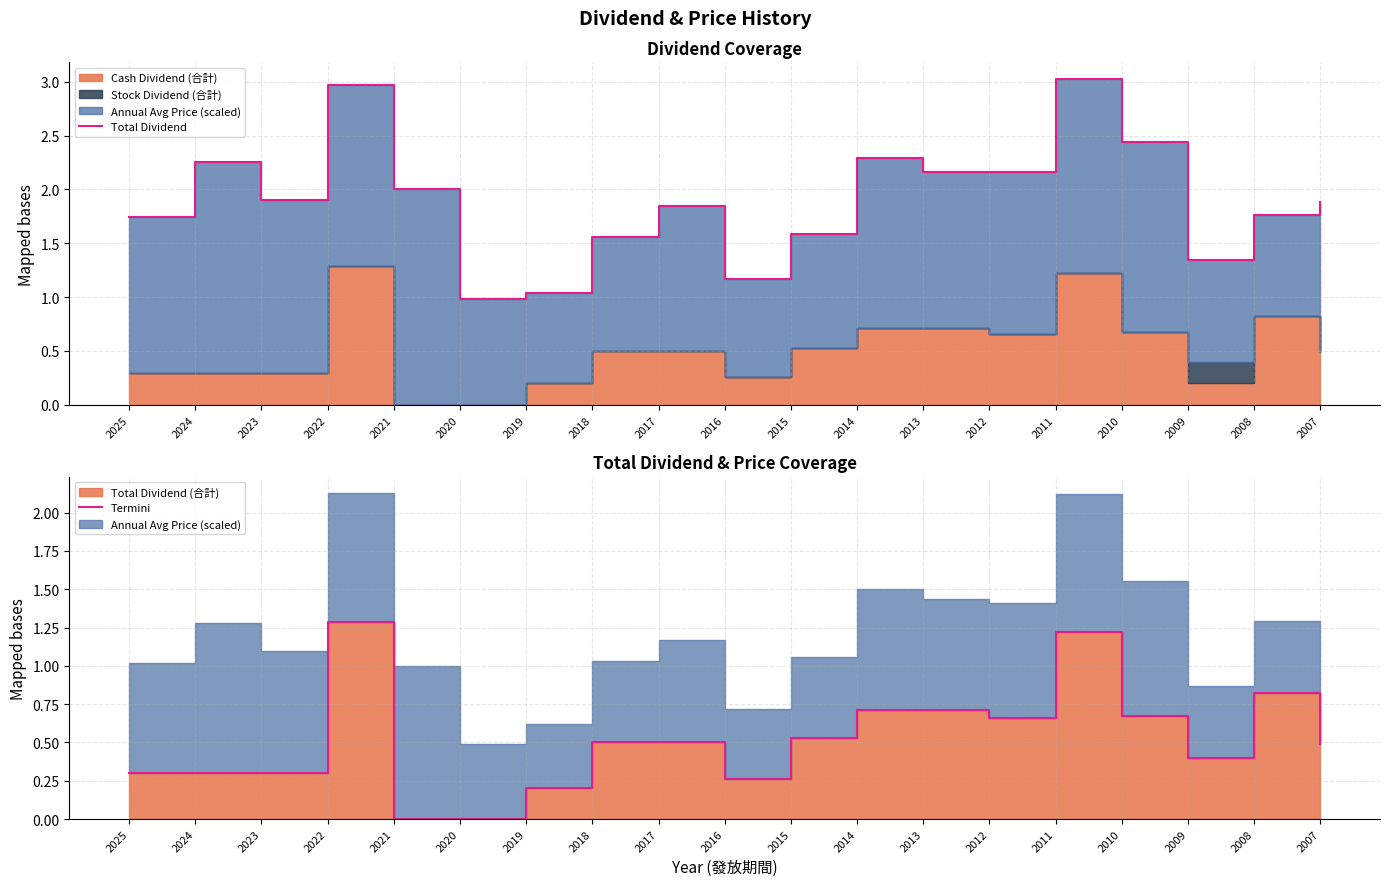

Between 2011 and 2012, which is larger?

2011